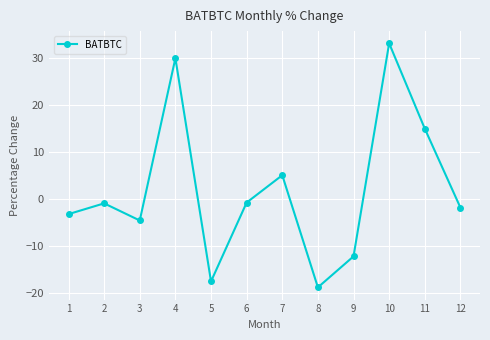

What is the maximum value shown in the chart?

33.2